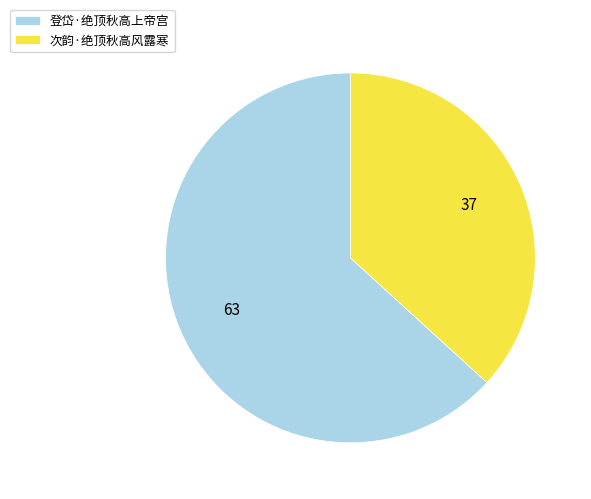

How many segments does this pie chart have?

2